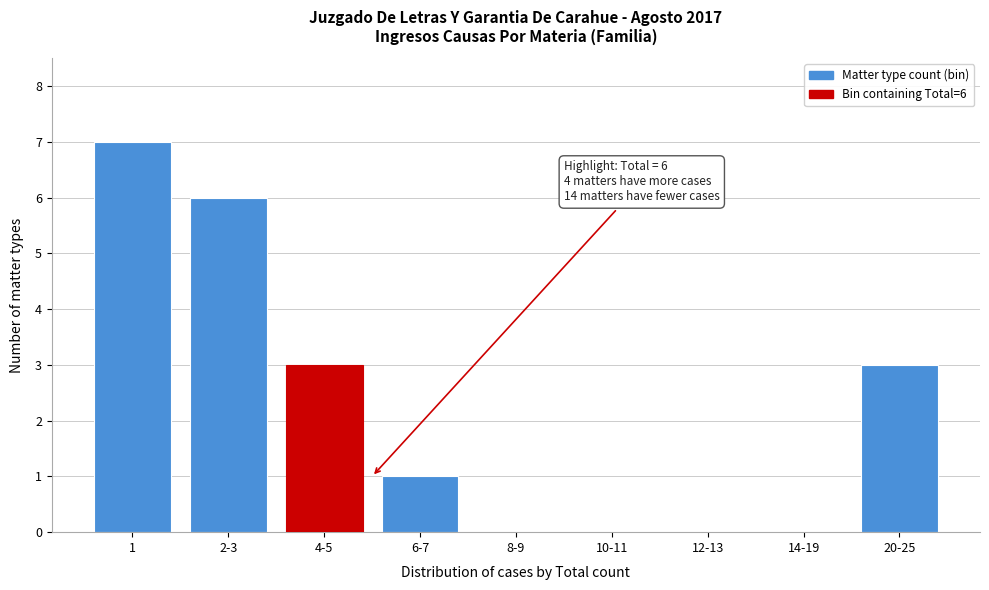

Reading left to right, extract all data points from this chart.

1=7	2-3=6	4-5=3	6-7=1	8-9=0	10-11=0	12-13=0	14-19=0	20-25=3